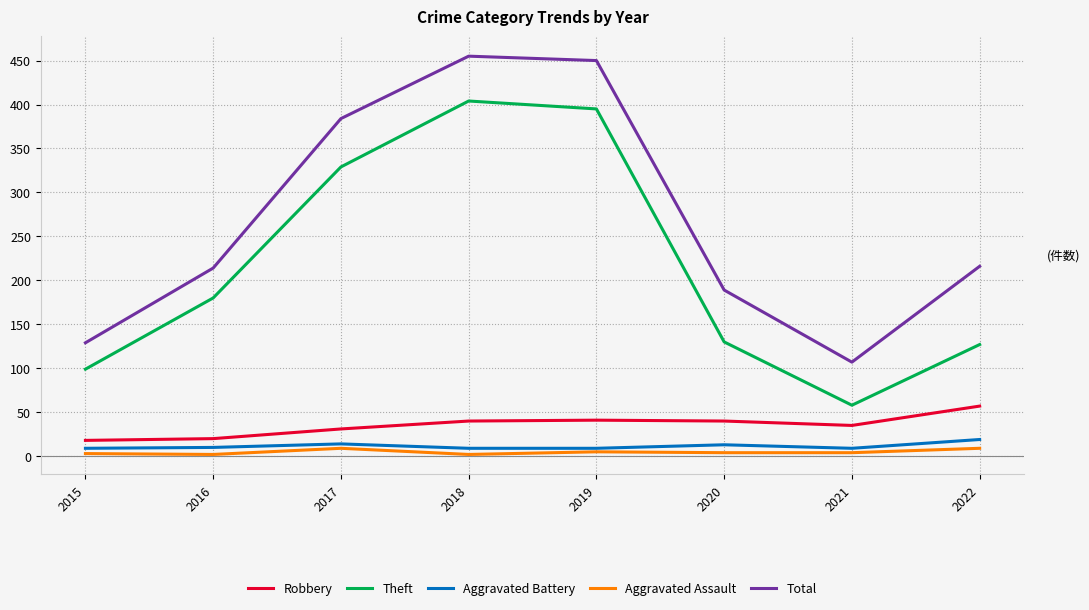

What is the difference between the maximum and minimum values in the Robbery series?

39